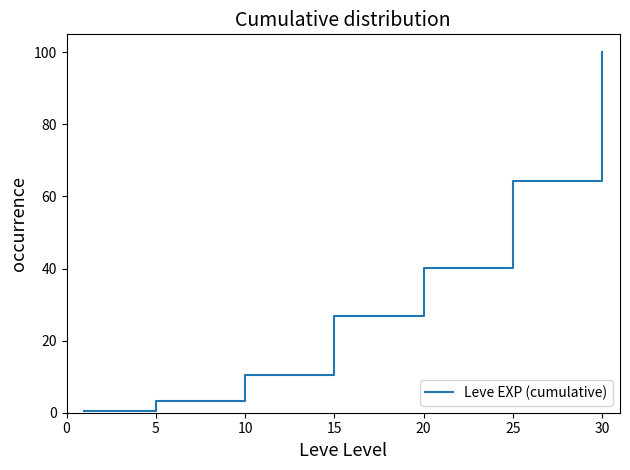

What is the greatest value displayed?

100.0